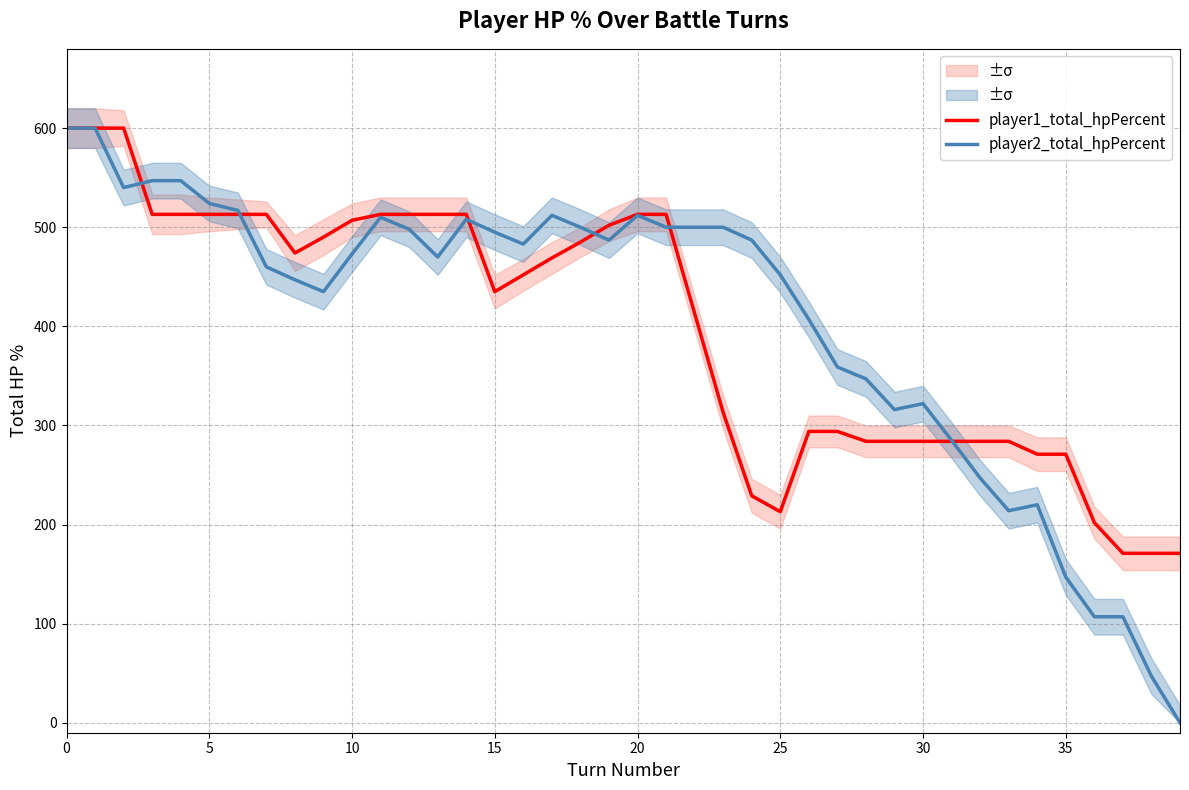

What is the spread (max minus min) of values at 39?

171